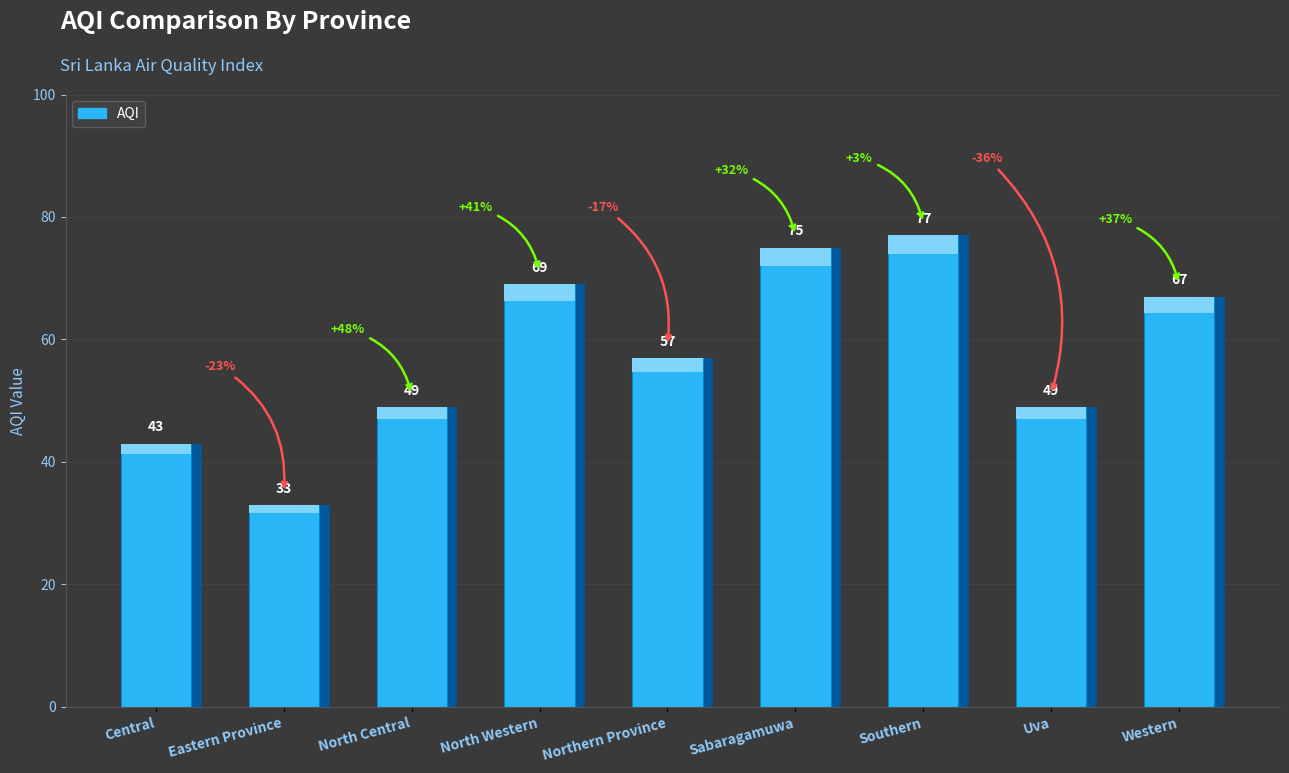

Rank the categories by value from lowest to highest.

Eastern Province, Central, North Central, Uva, Northern Province, Western, North Western, Sabaragamuwa, Southern